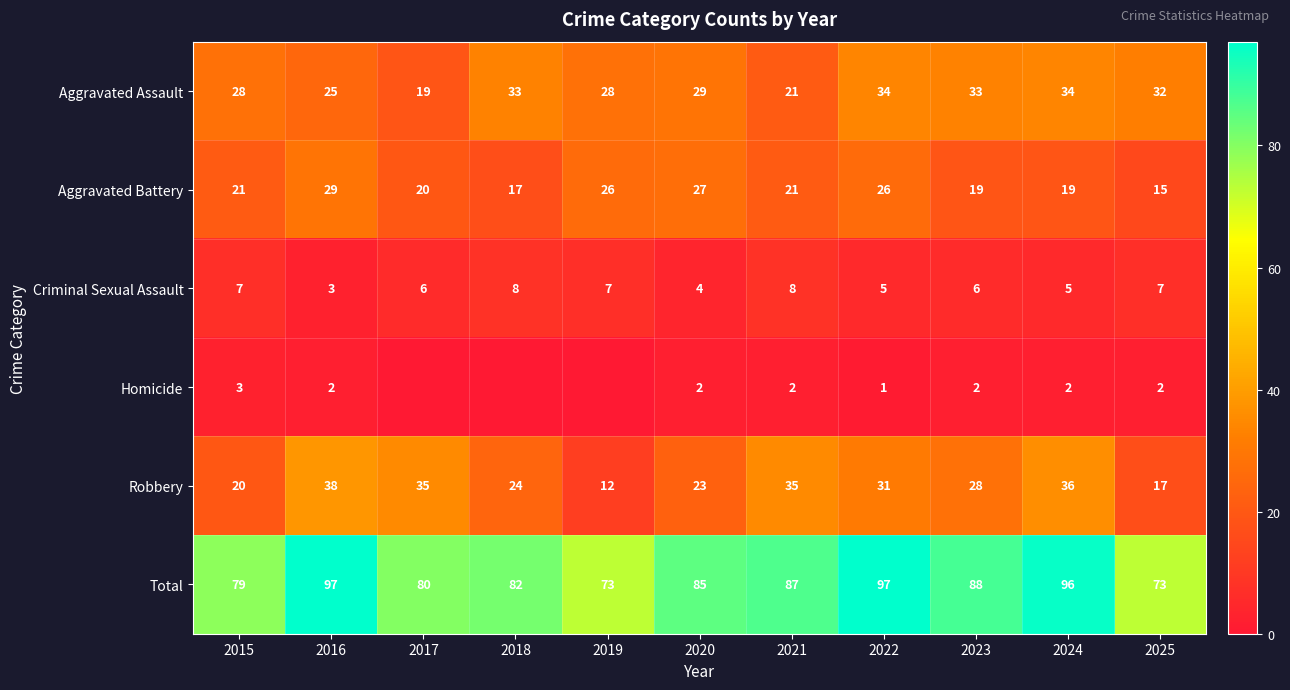

Read the Total value at 2023, to the nearest 10.

90